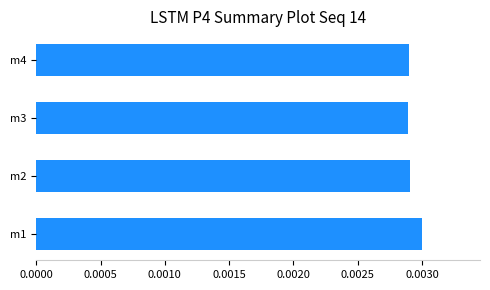

Count the number of data series in this chart.

1